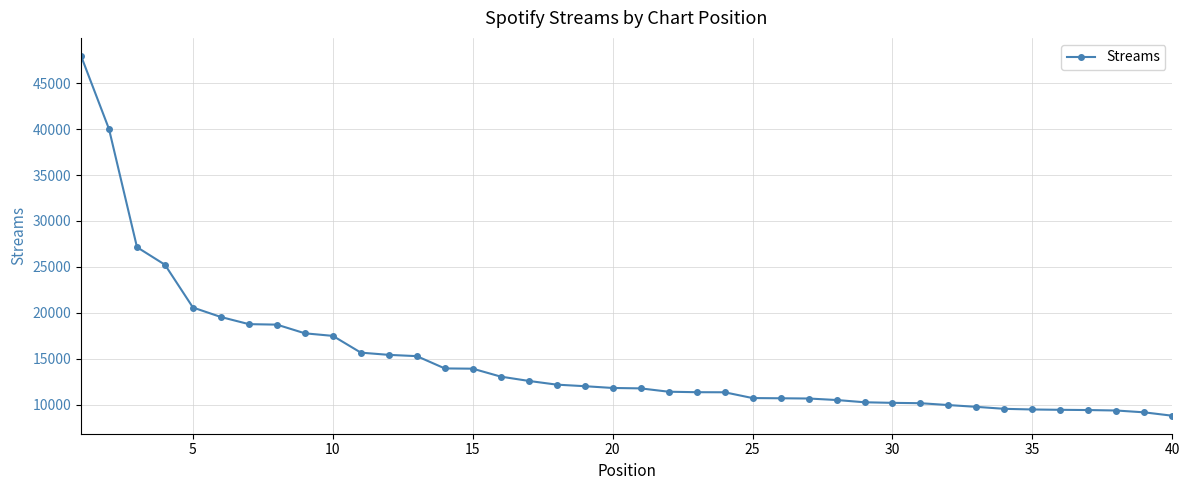

What is the value of the 3rd point from the left?

27148